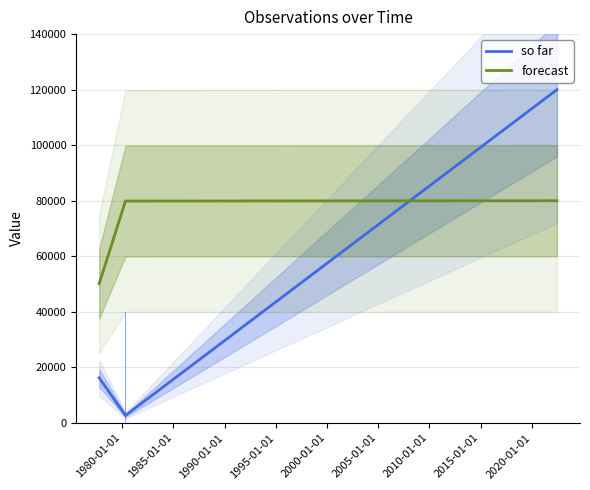

How many categories are shown in the chart?

3